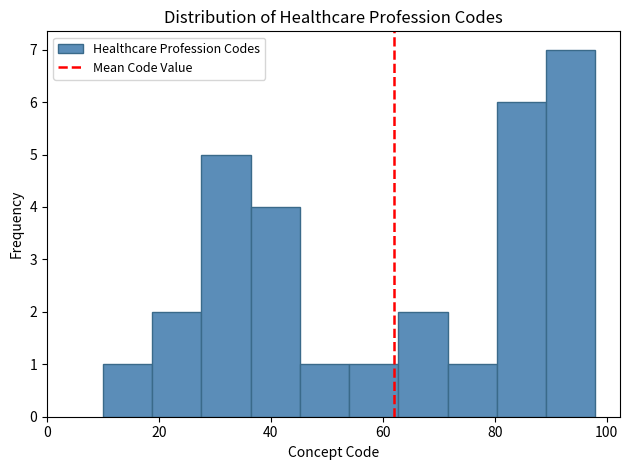

How tall is the bar that spans 89.2 to 98.0 on the x-axis? Neither the bar edges nor the heights are printed on the chart, so give them approximately, as read against the axes.

7